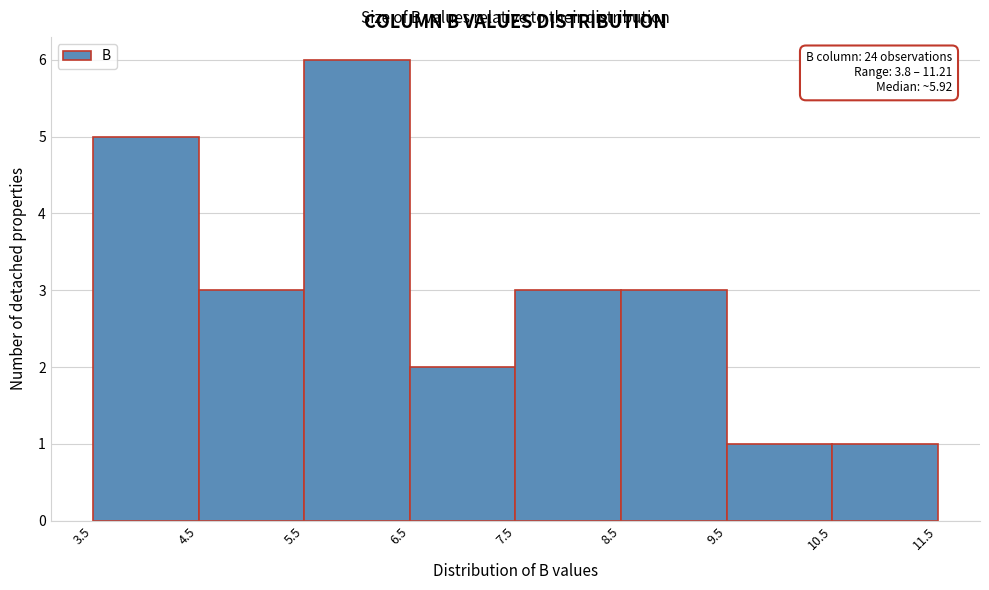

Over which range of the x-axis is the bar tallest?

5.5 to 6.5